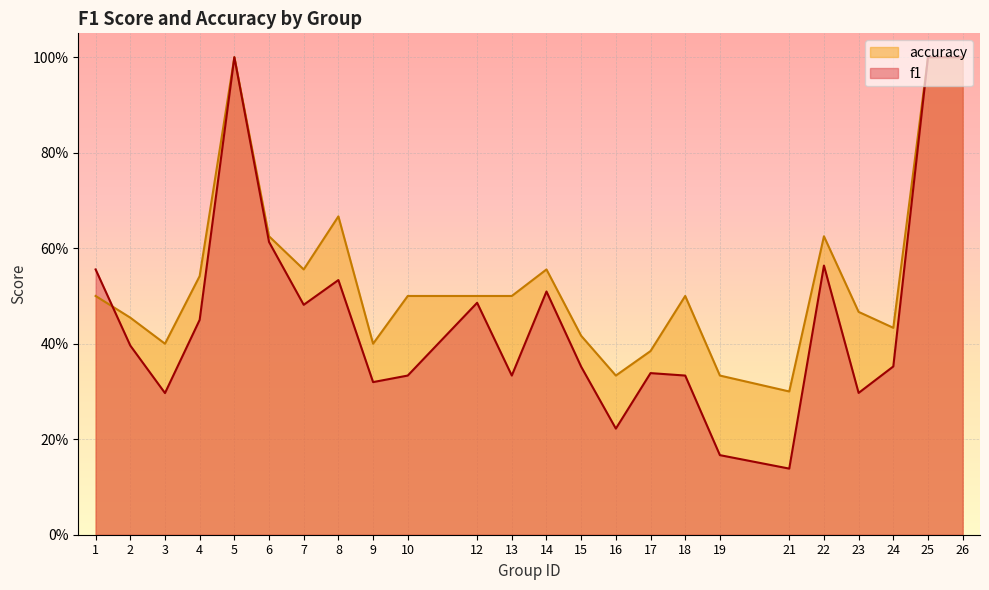

True or false: f1 has a value of 0.5 at 10.

False